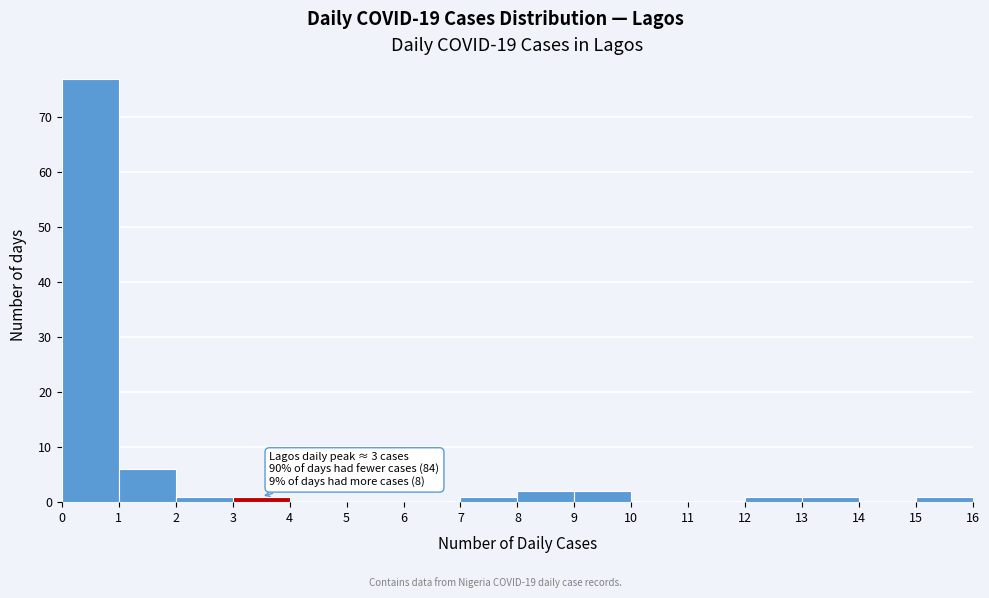

Which range on the x-axis has the tallest bar?

0 to 1